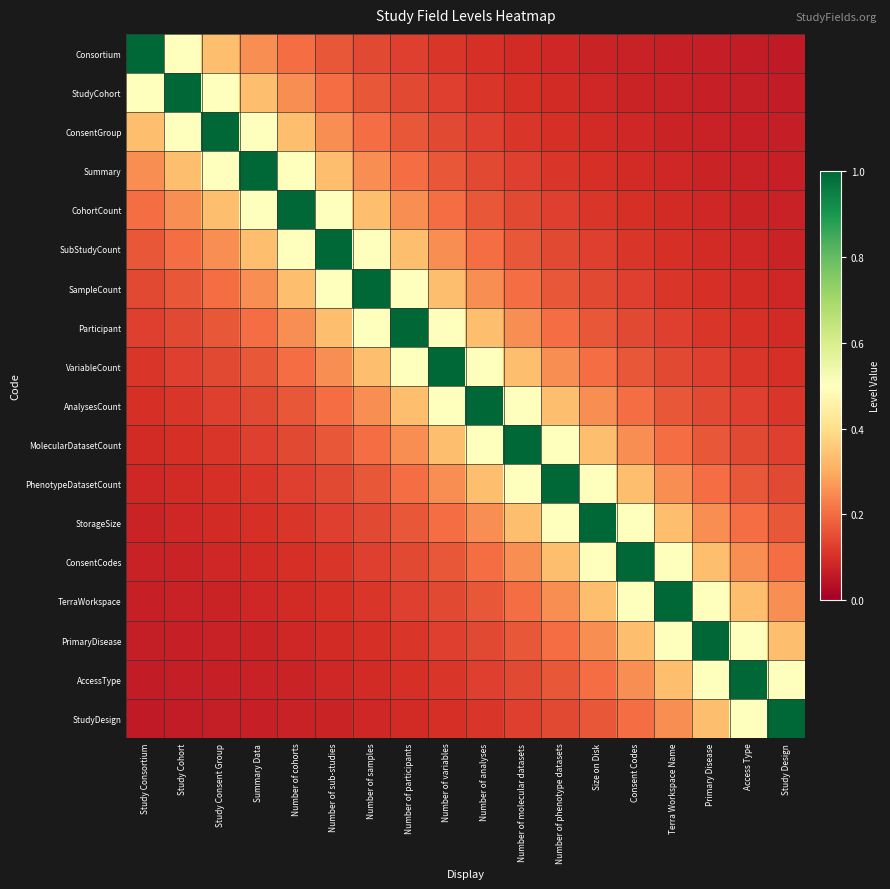

At Number of sub-studies, list the series in order from largest to smallest.

SubStudyCount, CohortCount, SampleCount, Summary, Participant, ConsentGroup, VariableCount, StudyCohort, AnalysesCount, Consortium, MolecularDatasetCount, PhenotypeDatasetCount, StorageSize, ConsentCodes, TerraWorkspace, PrimaryDisease, AccessType, StudyDesign